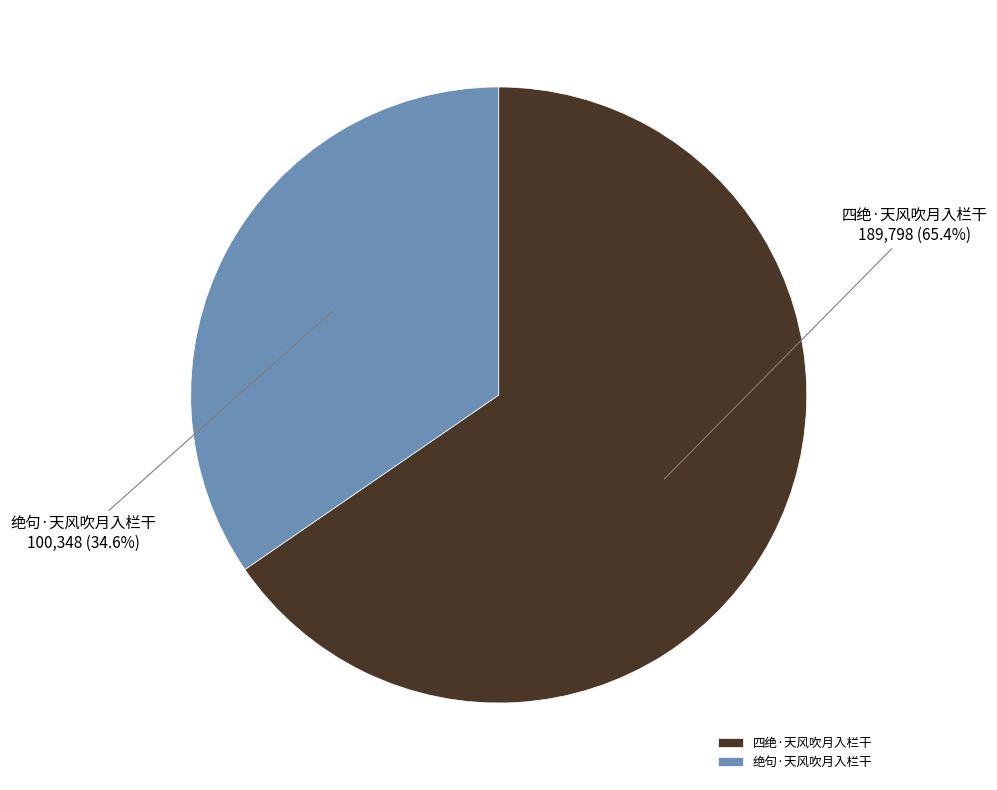

Is the sum of 绝句·天风吹月入栏干 and 四绝·天风吹月入栏干 greater than half?

Yes